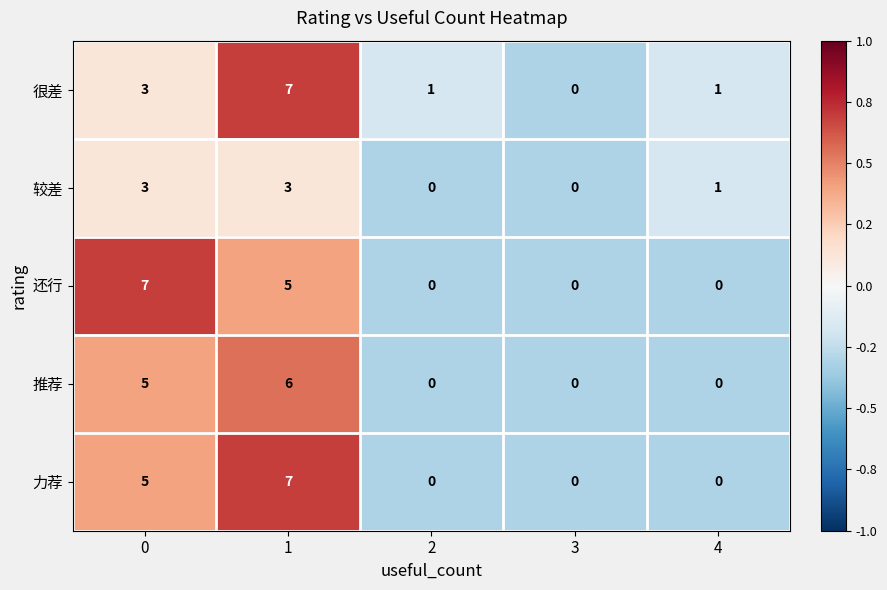

Reading right to left, transcribe all the data shown in this chart.

很差: 4=1	3=0	2=1	1=7	0=3
较差: 4=1	3=0	2=0	1=3	0=3
还行: 4=0	3=0	2=0	1=5	0=7
推荐: 4=0	3=0	2=0	1=6	0=5
力荐: 4=0	3=0	2=0	1=7	0=5